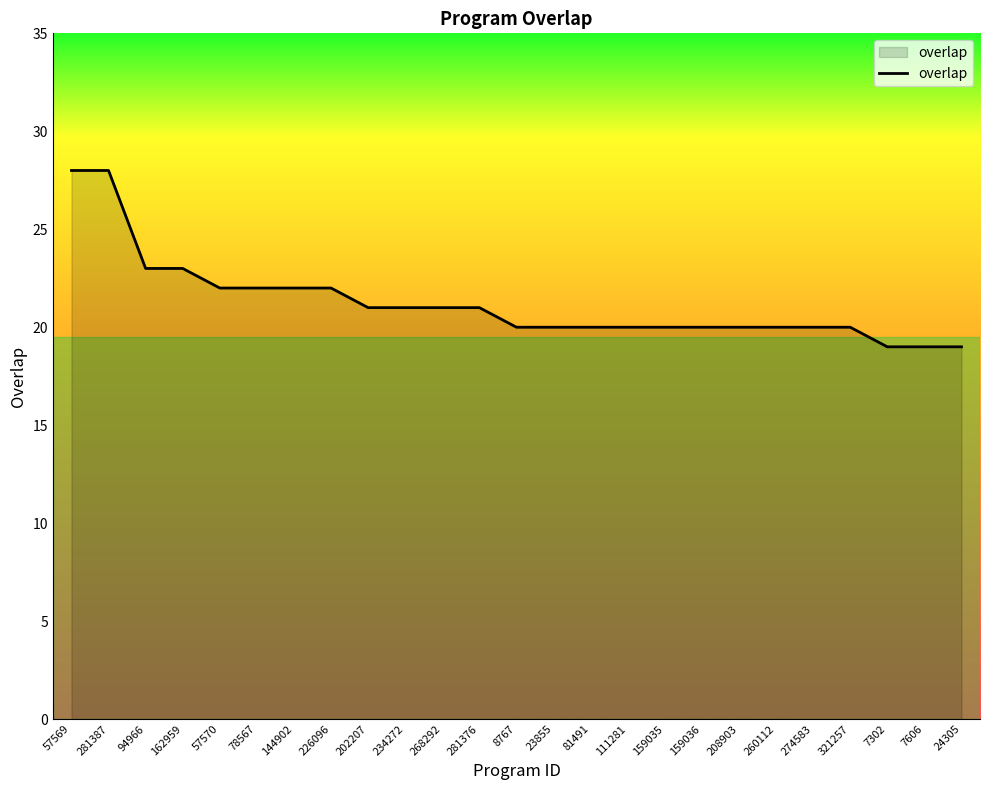

Is it true that the value at 7606 is 32?

False